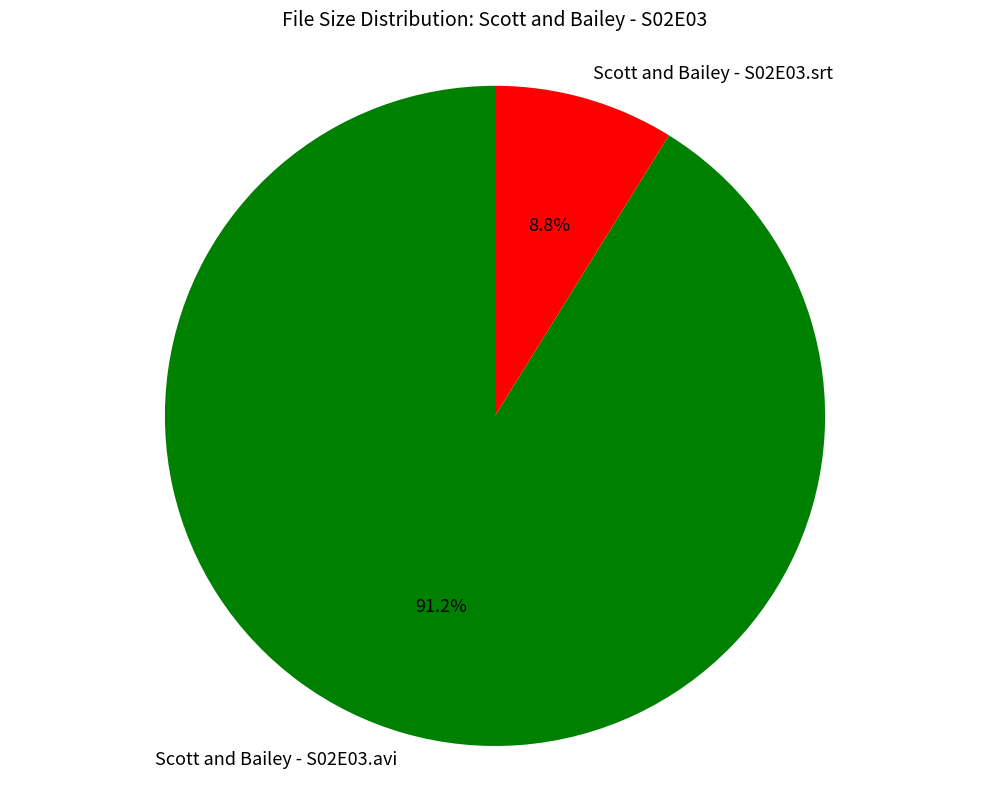

How many segments does this pie chart have?

2